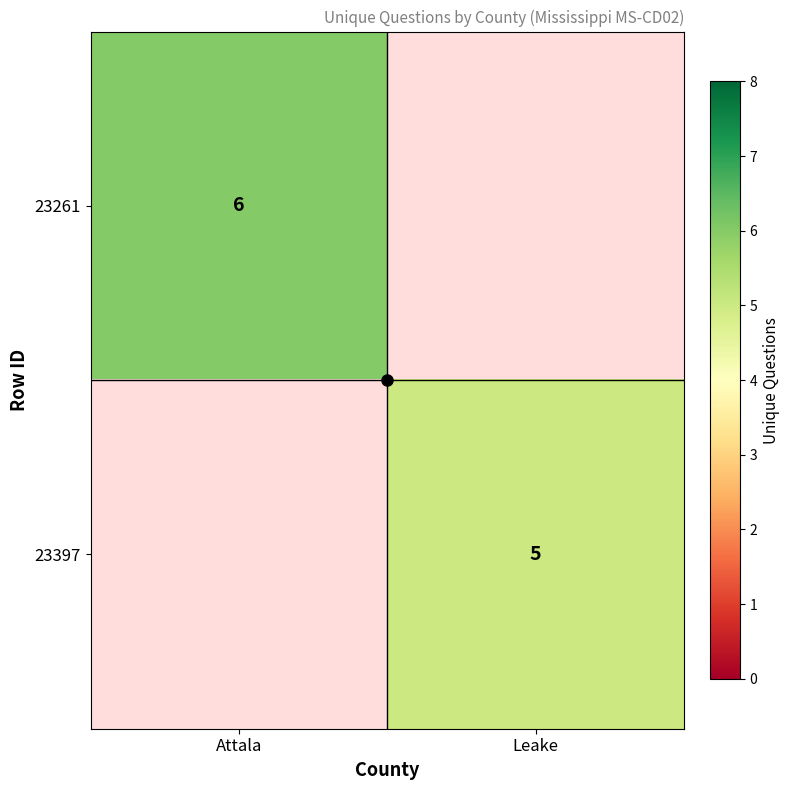

The 23397 series shows 5 at Leake. True or false?

True